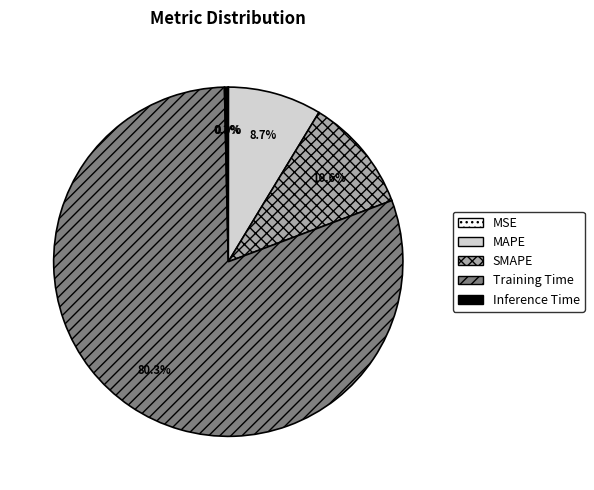

What is the largest slice in the pie chart?

Training Time